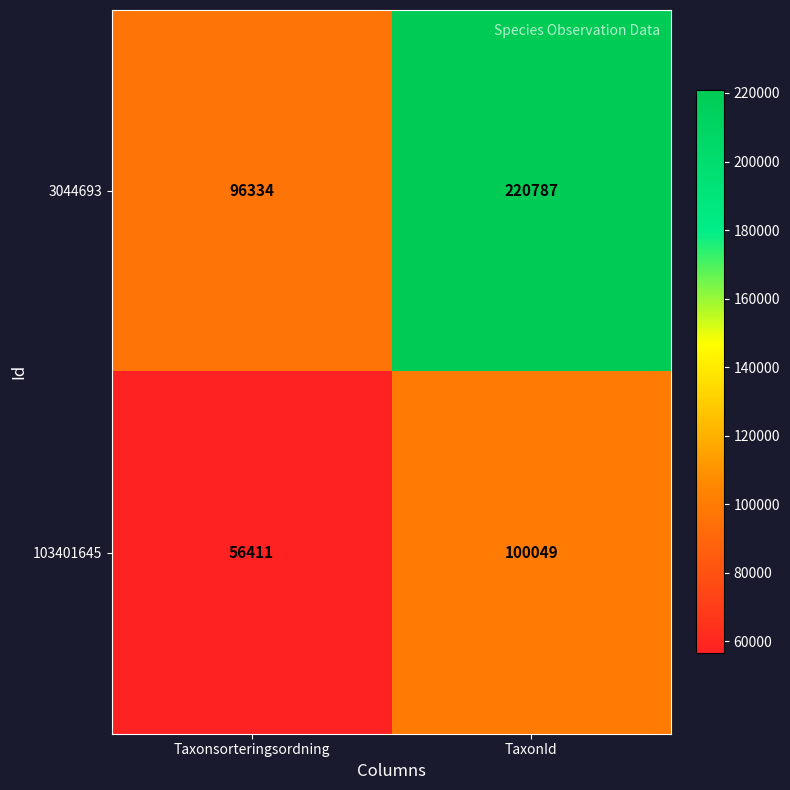

Where is 3044693 nearest to the value 158560?

Taxonsorteringsordning